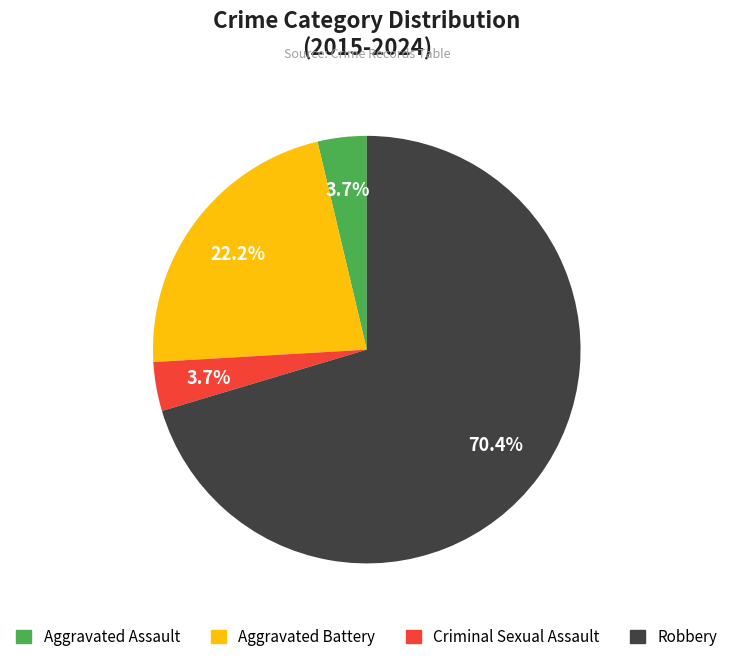

The Criminal Sexual Assault slice represents 4% of the pie. True or false?

True